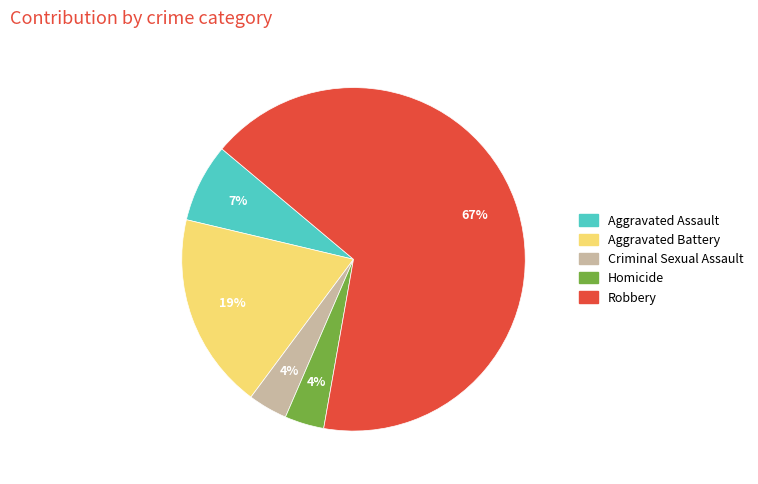

To the nearest percent, what percentage of the pie is Aggravated Assault?

7%